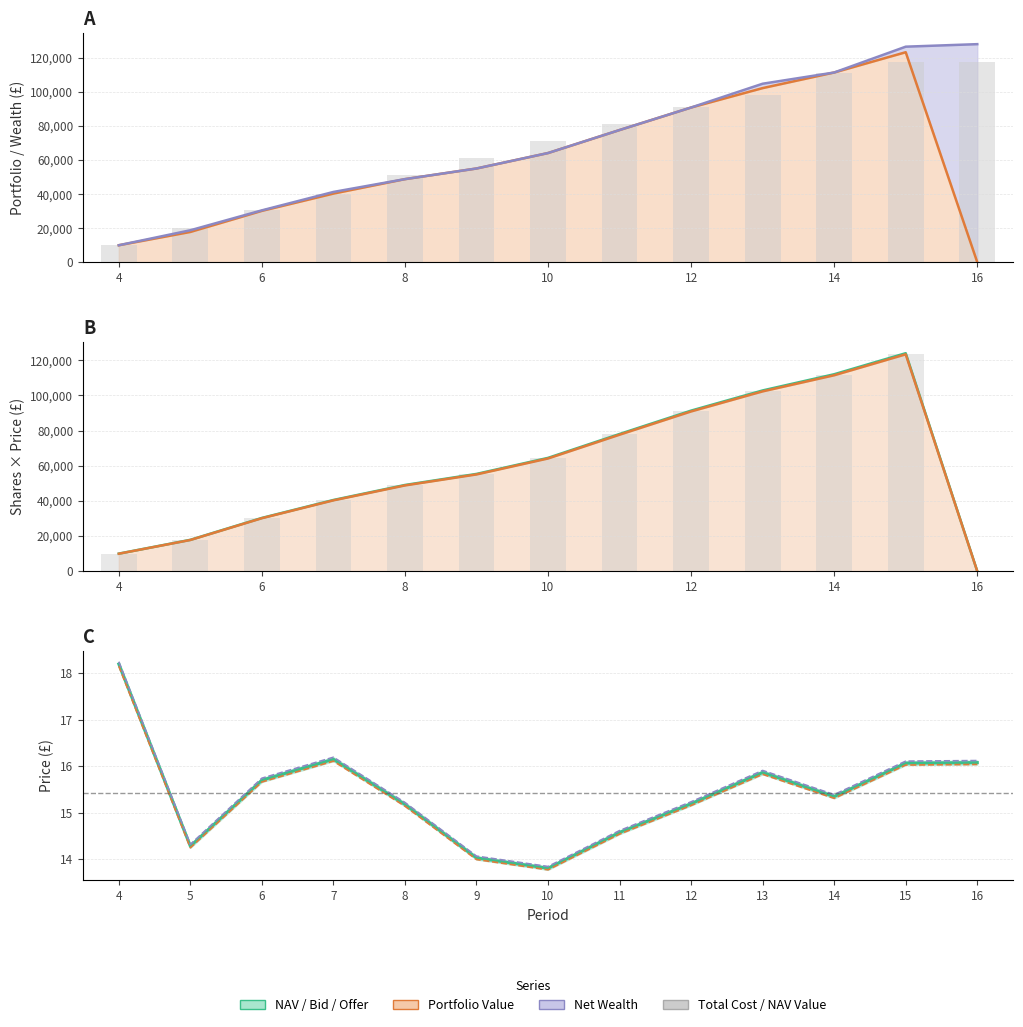

How many values in the Total Cost series are below 70986?

6